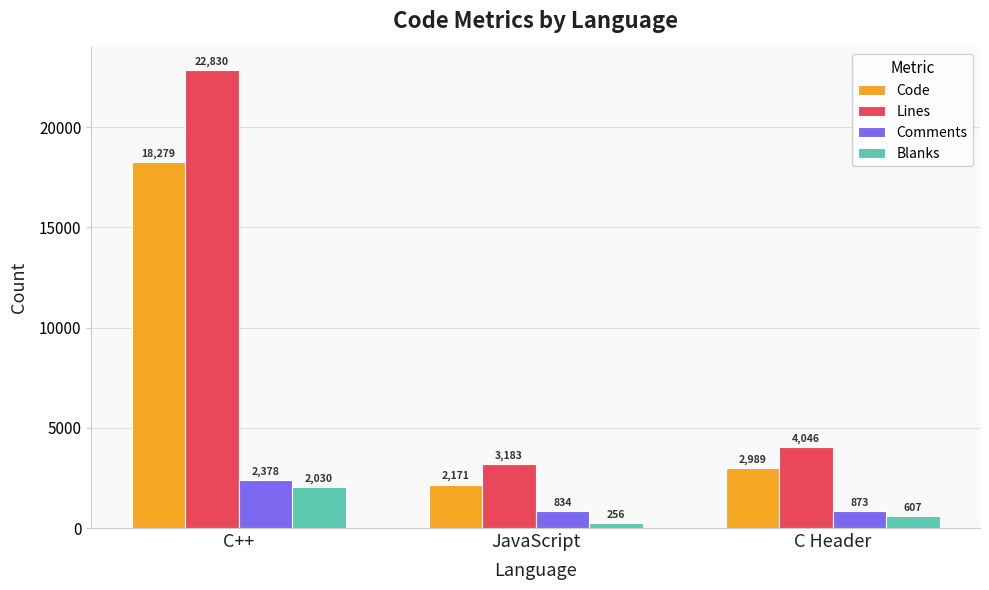

True or false: Code has a value of 2989 at C Header.

True